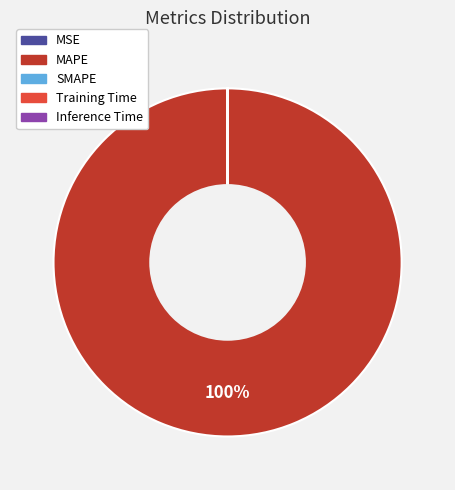

To the nearest percent, what is the average slice percentage?

20%